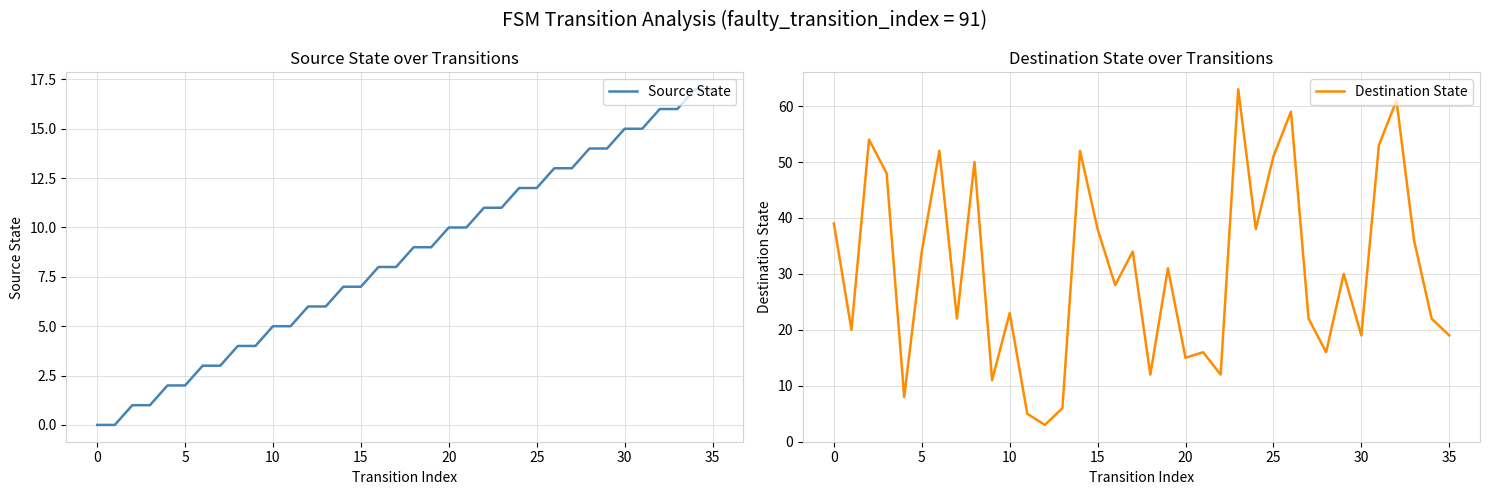

How many values in the Destination State series are below 30?

18